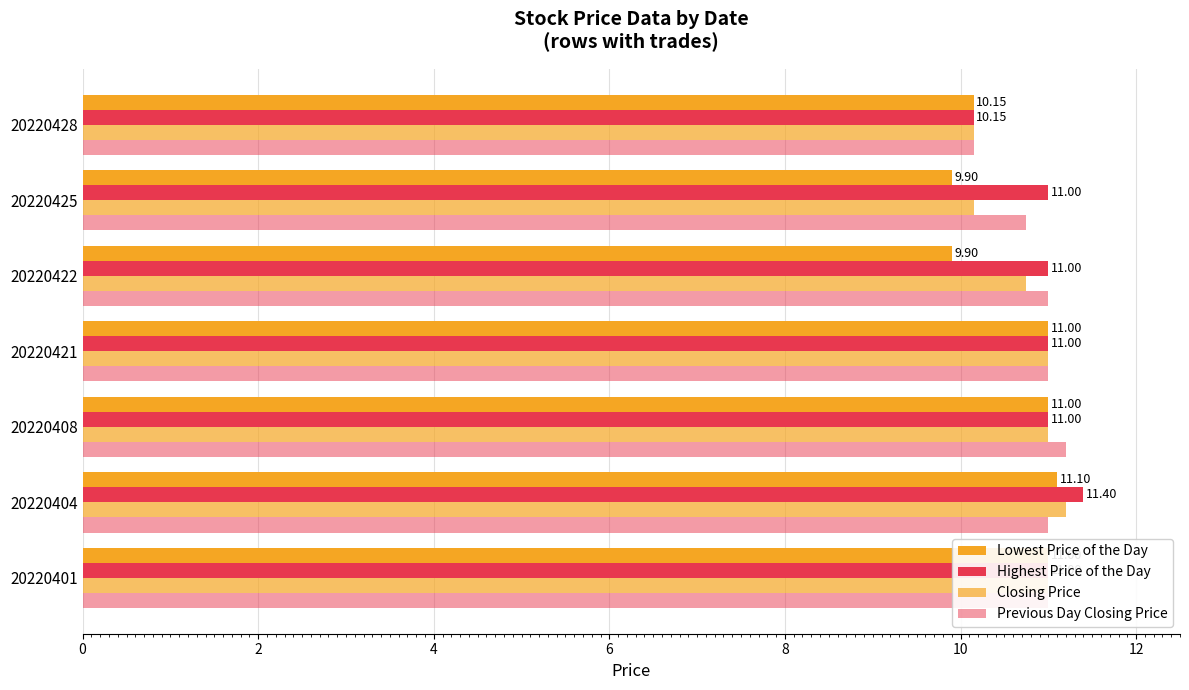

How many values in the Previous Day Closing Price series are below 11?

2